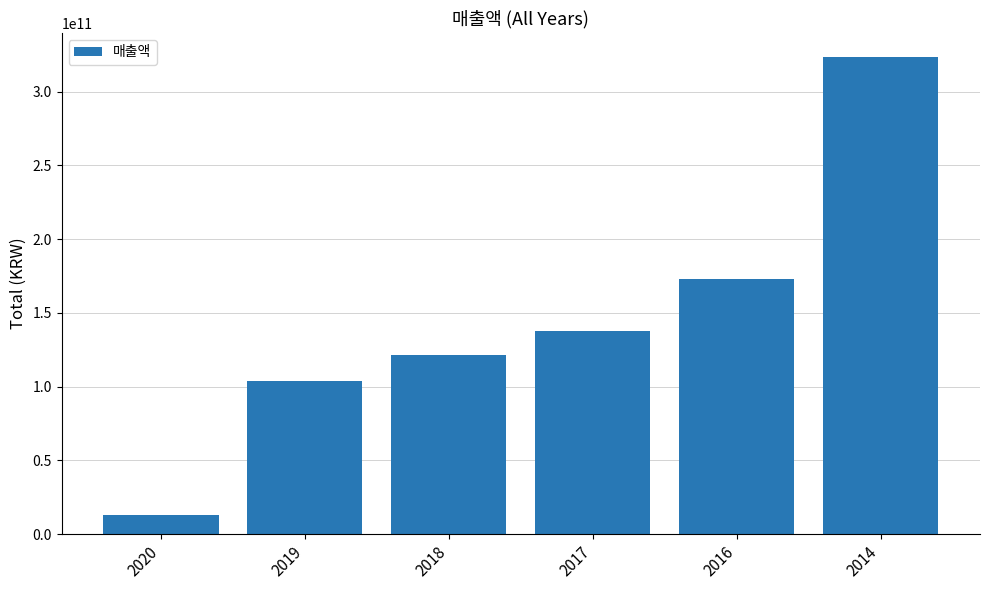

How many bars are there in total?

6